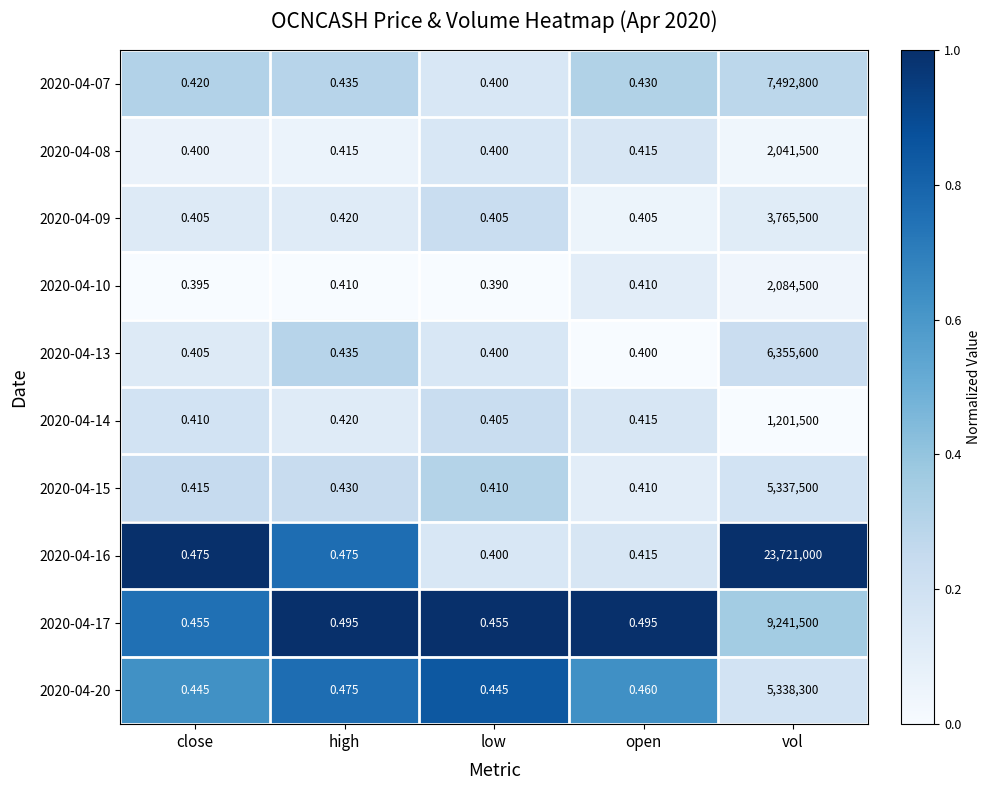

At which label is 2020-04-13 closest to 3177800?

high